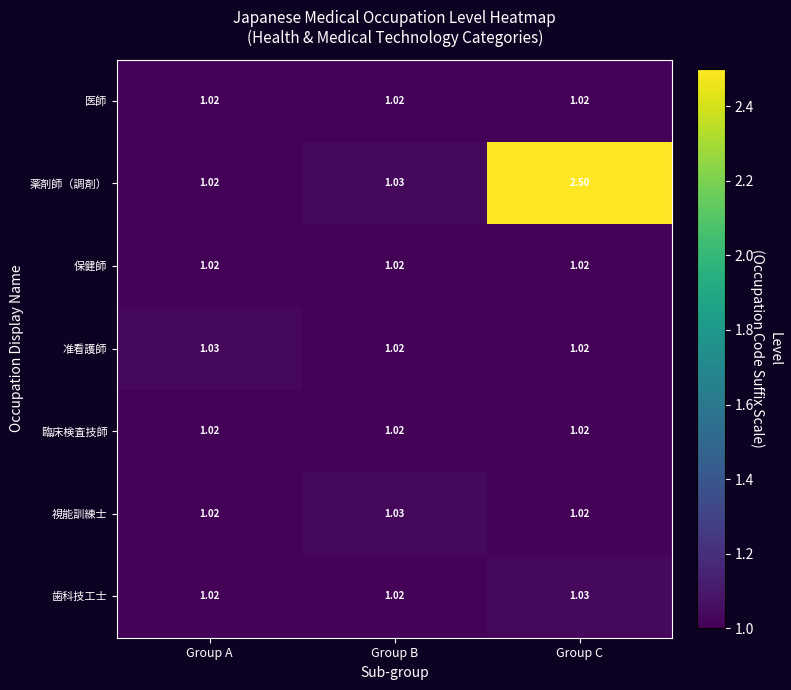

What is the total value across all series at Group C?

8.6